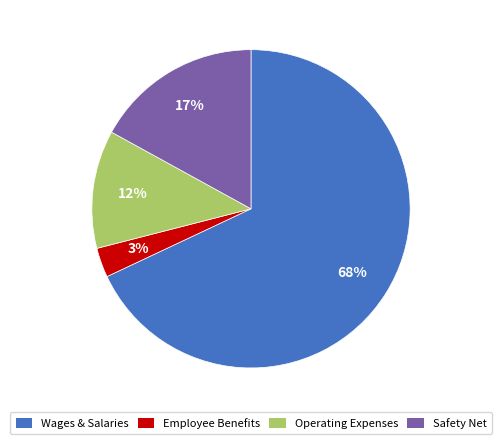

To the nearest percent, what portion does Operating Expenses represent?

12%